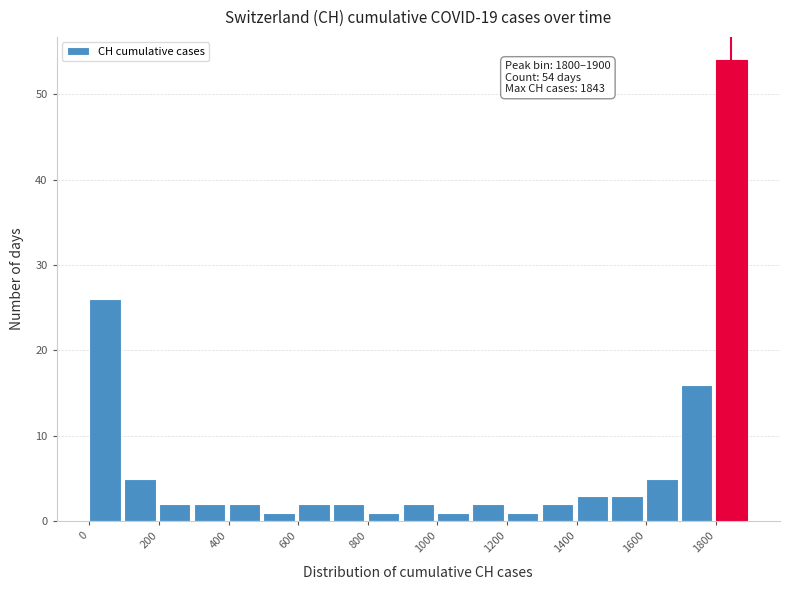

Over which range of the x-axis is the bar tallest?

1800 to 1900